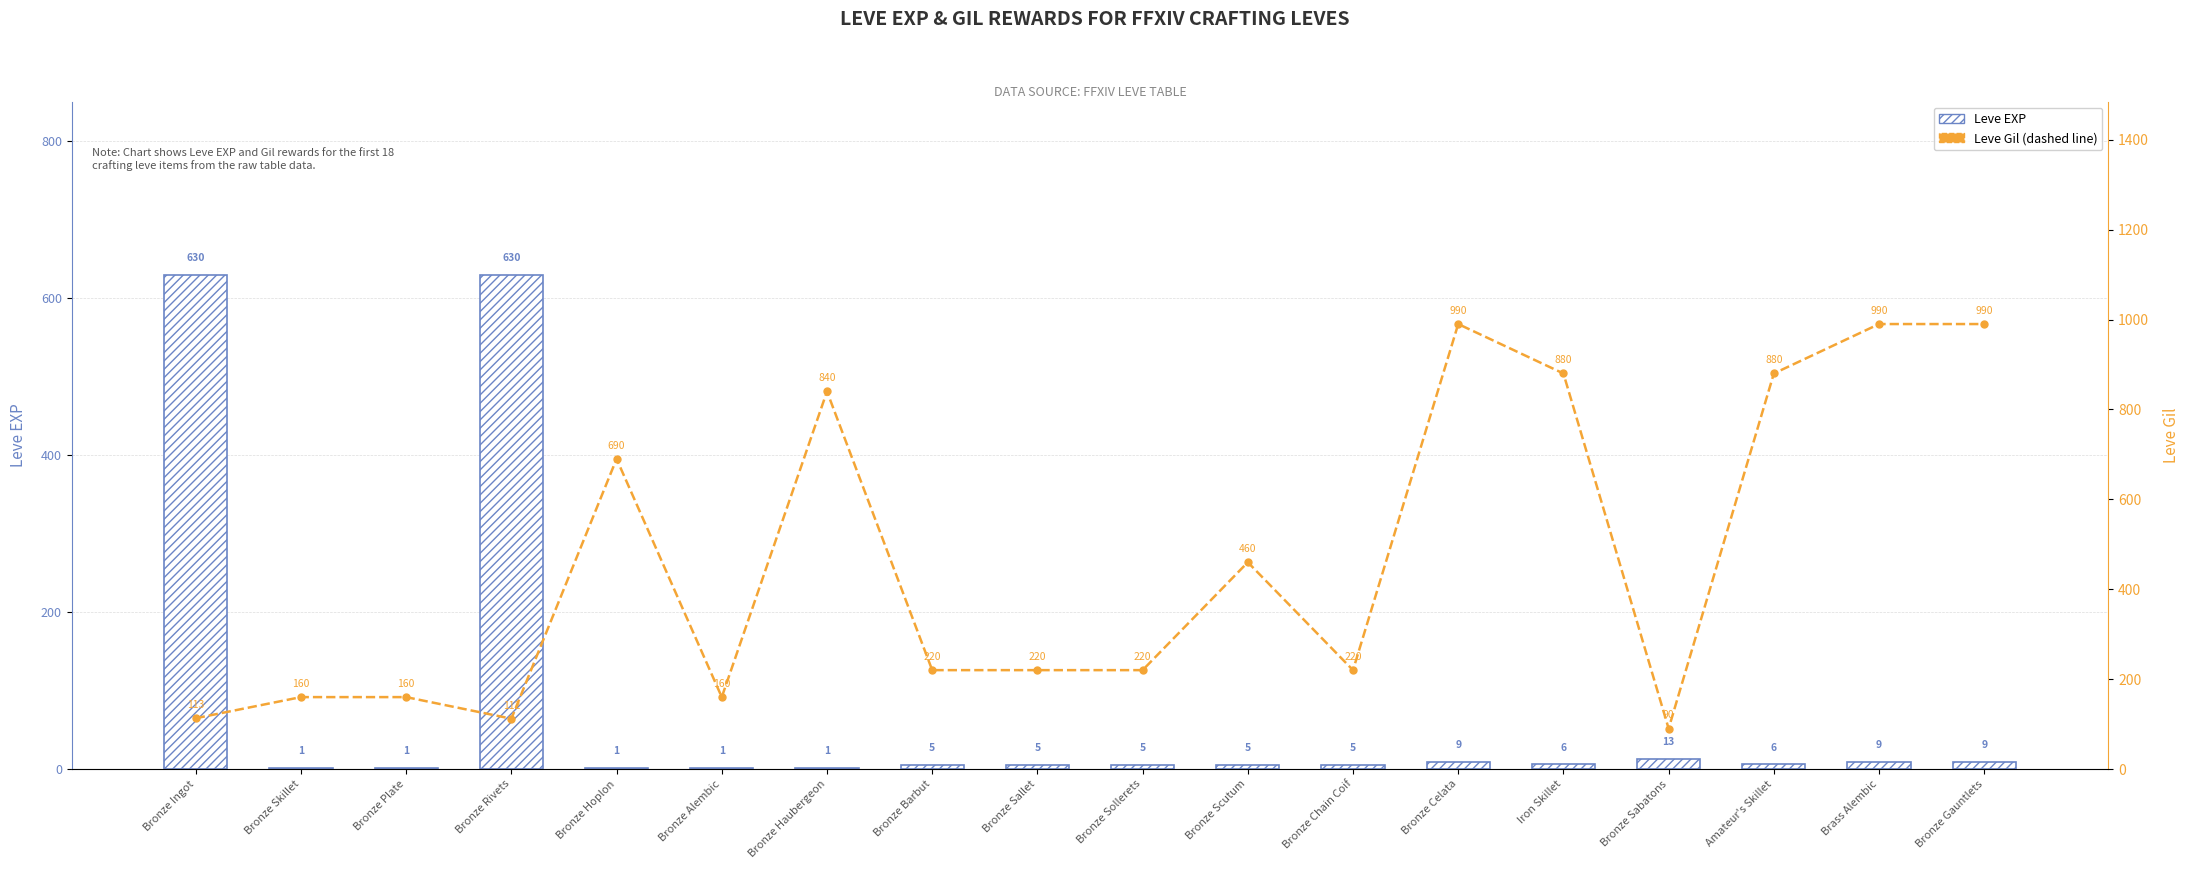

Is the value of Leve Gil at Bronze Sabatons greater than the value of Leve EXP at Bronze Chain Coif?

Yes